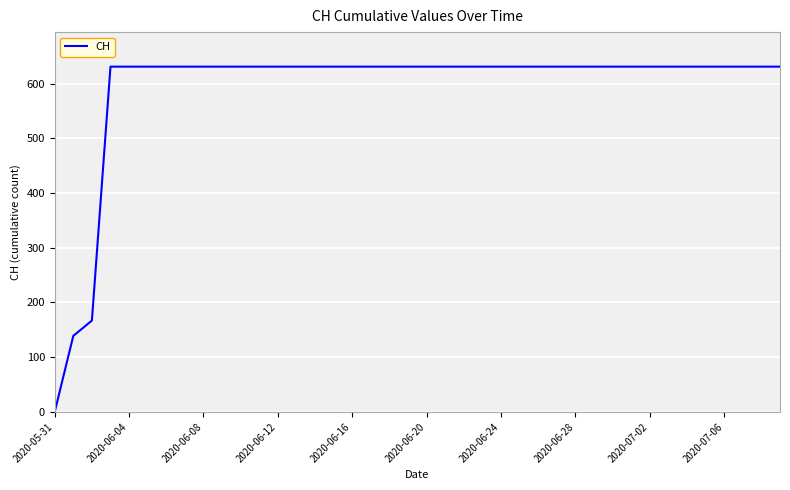

What is the greatest value displayed?

631